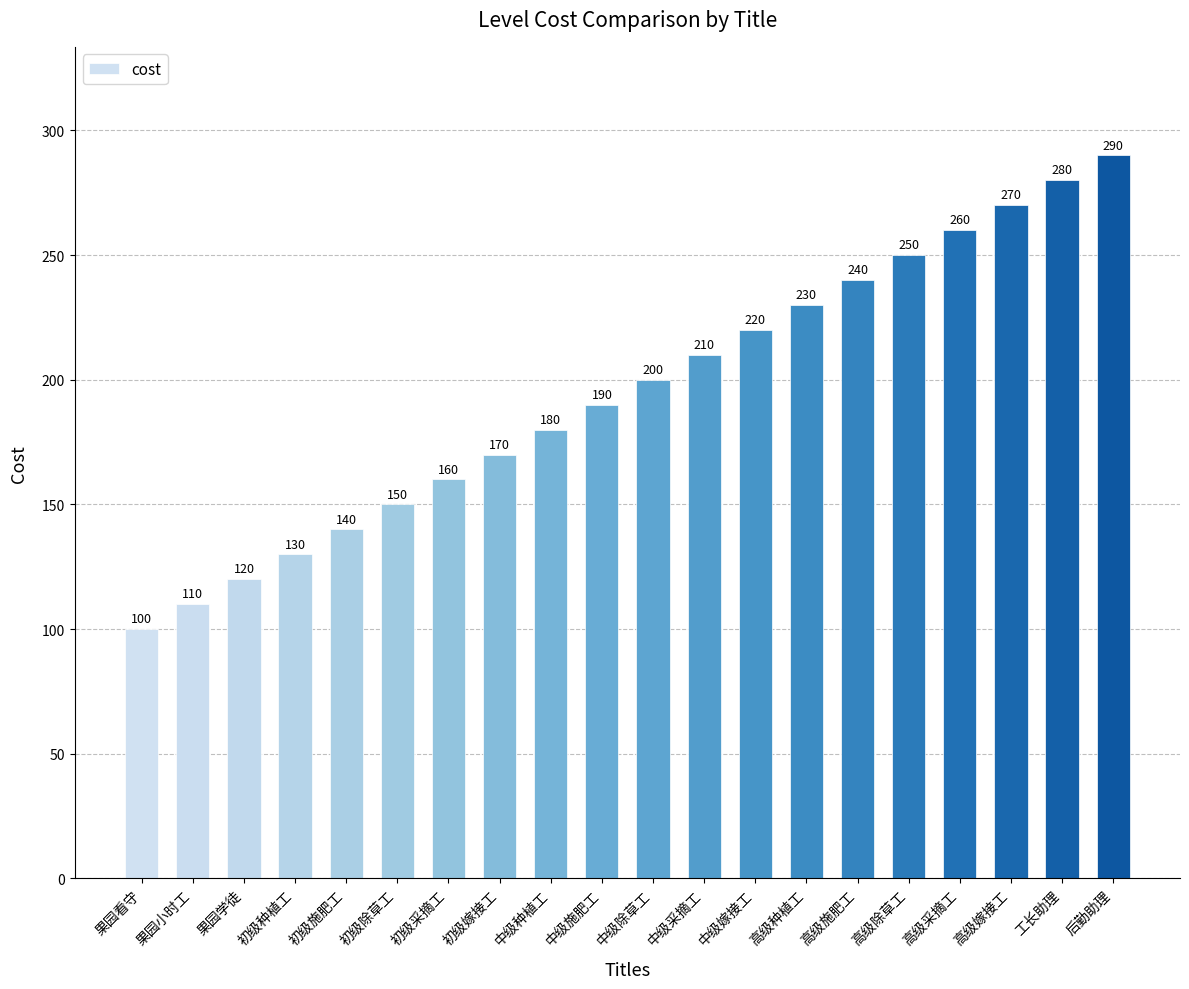

What is the value of the 10th bar from the left?

190